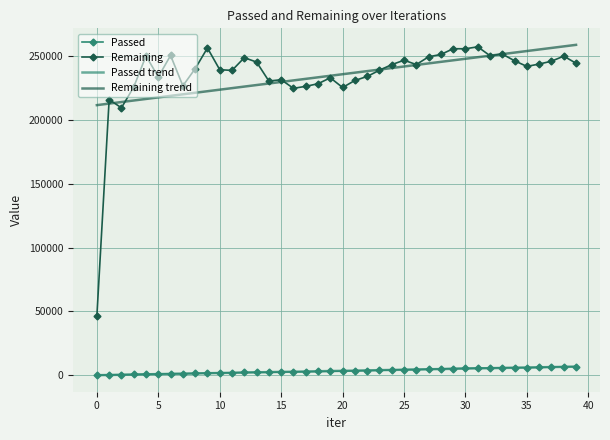

Which series has the largest range (max minus min)?

Remaining